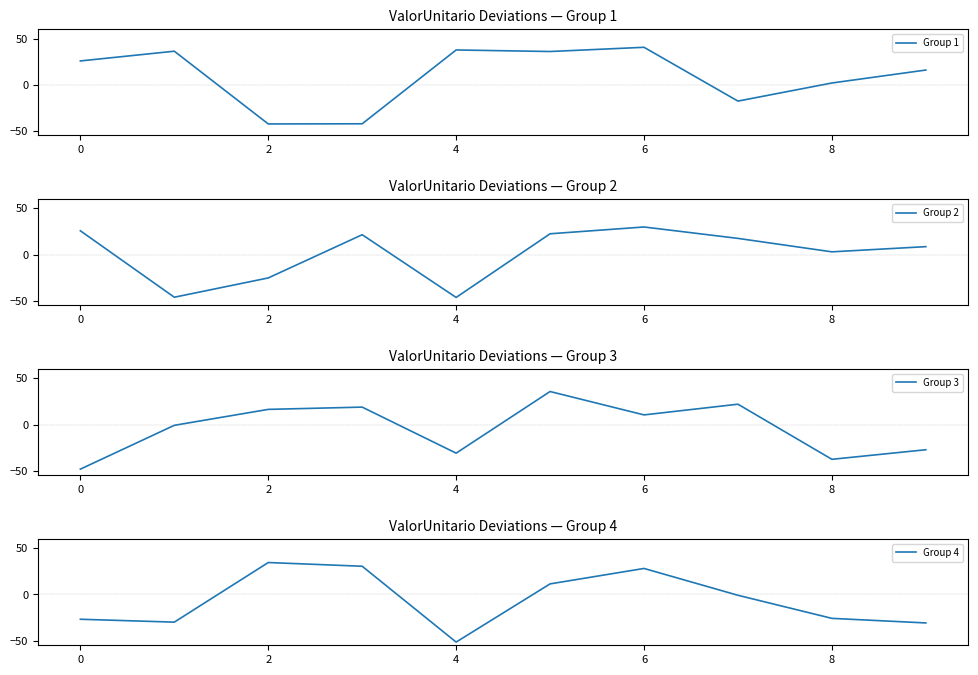

Read the Group 2 value at 0.

25.8